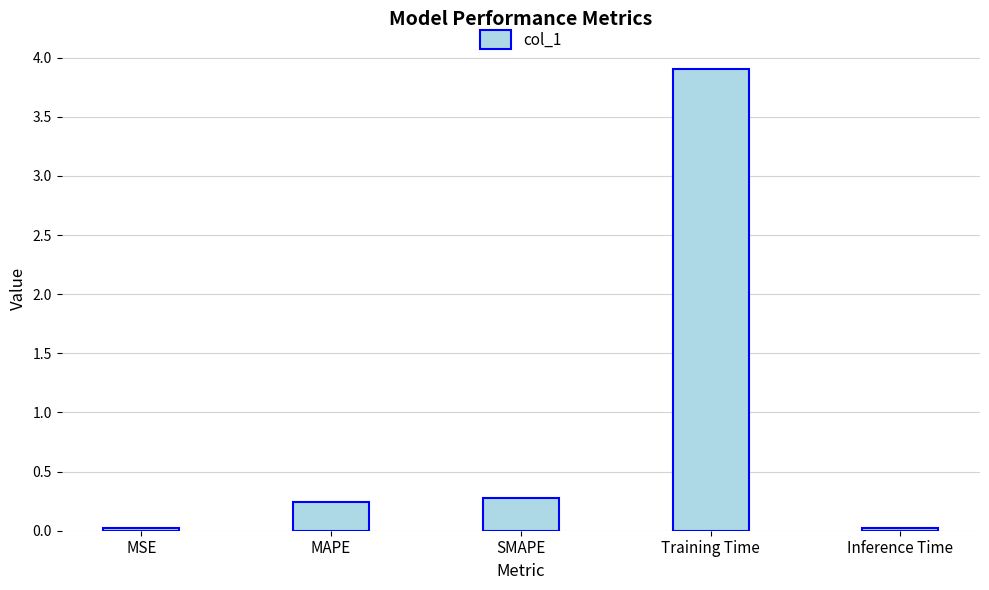

What is the maximum value shown in the chart?

3.9